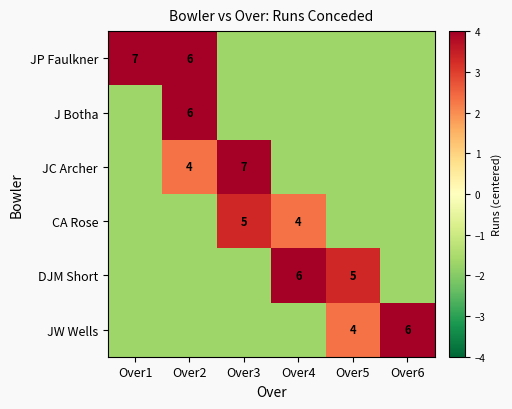

Is the value of DJM Short at Over5 greater than the value of CA Rose at Over4?

Yes